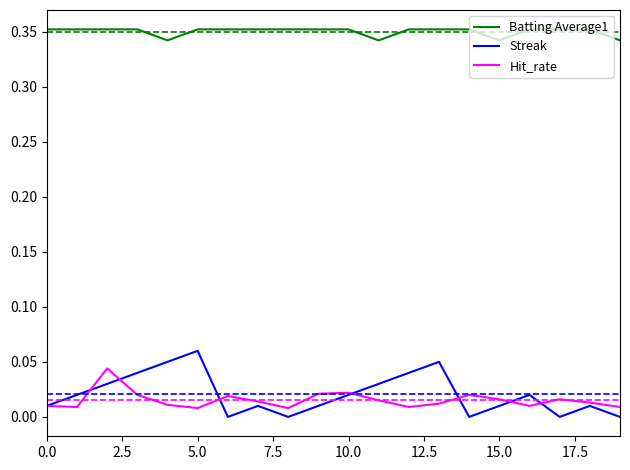

What are all the series names shown in the legend?

Batting Average1, Streak, Hit_rate